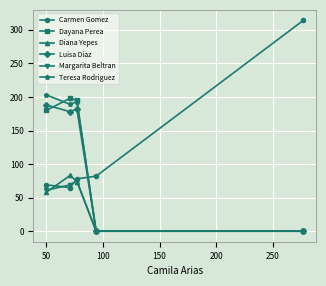

How many lines are shown in the chart?

6